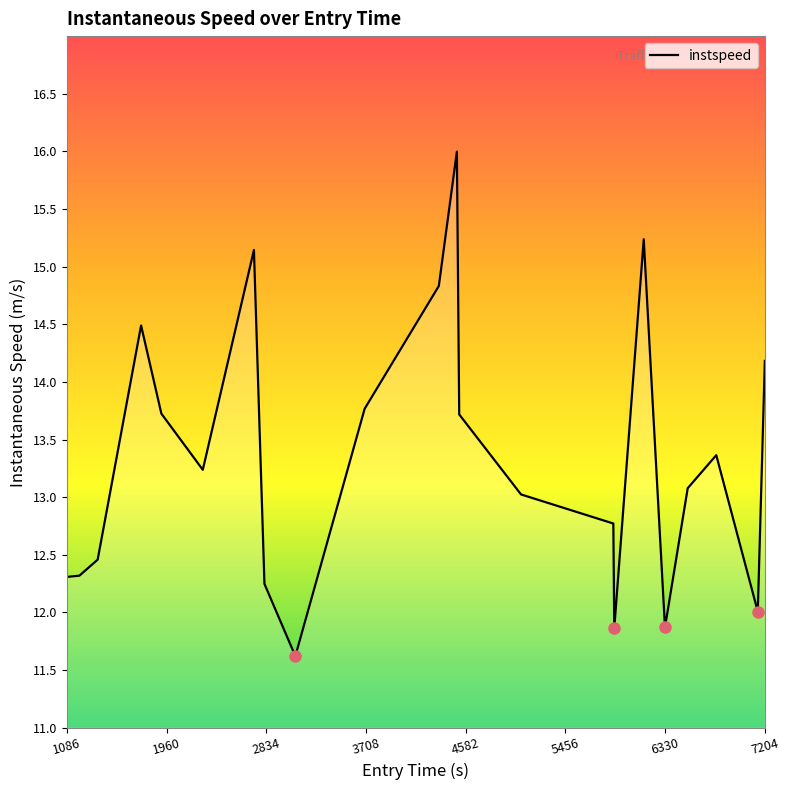

True or false: the data has more than 0 interior local peaks.

True